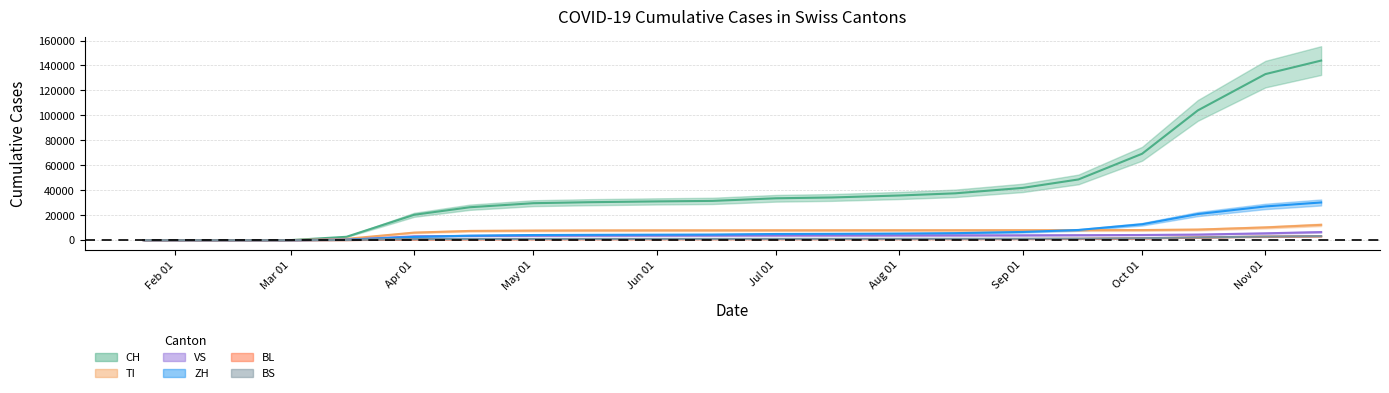

Which series ends up on top after the final intersection of ZH and TI?

ZH